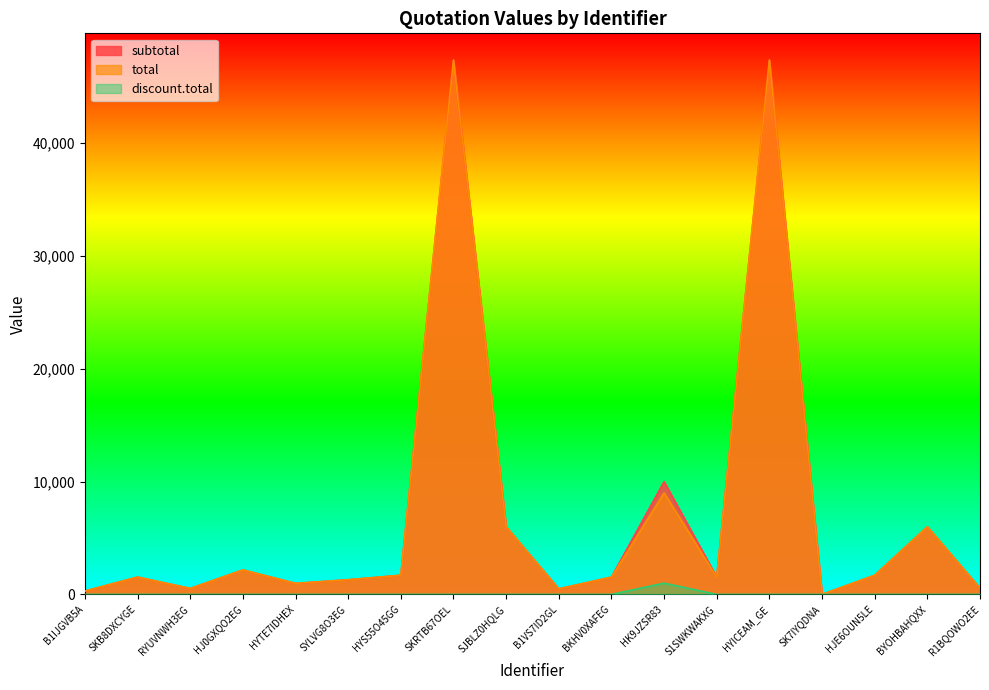

True or false: subtotal has more than 1 interior local peaks.

True